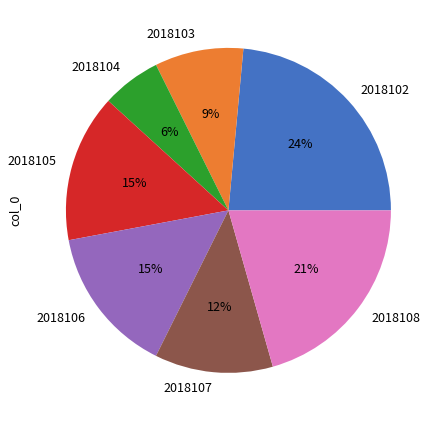

Is there any slice that represents more than half of the pie?

No